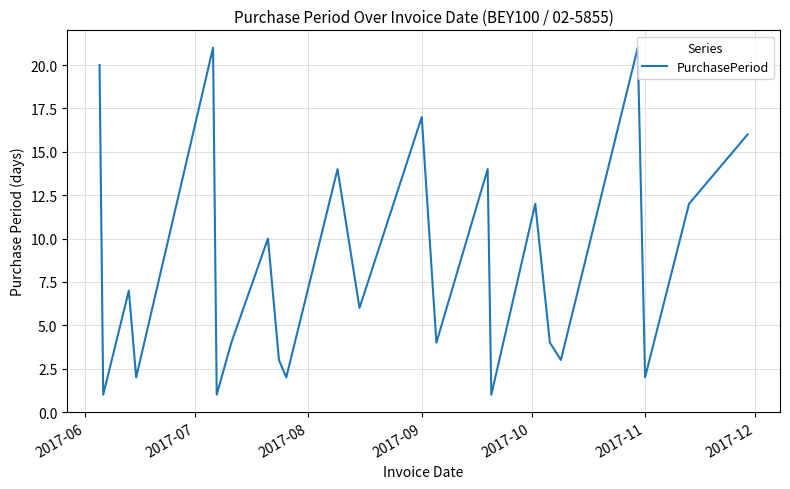

What is the sum of all values?

197